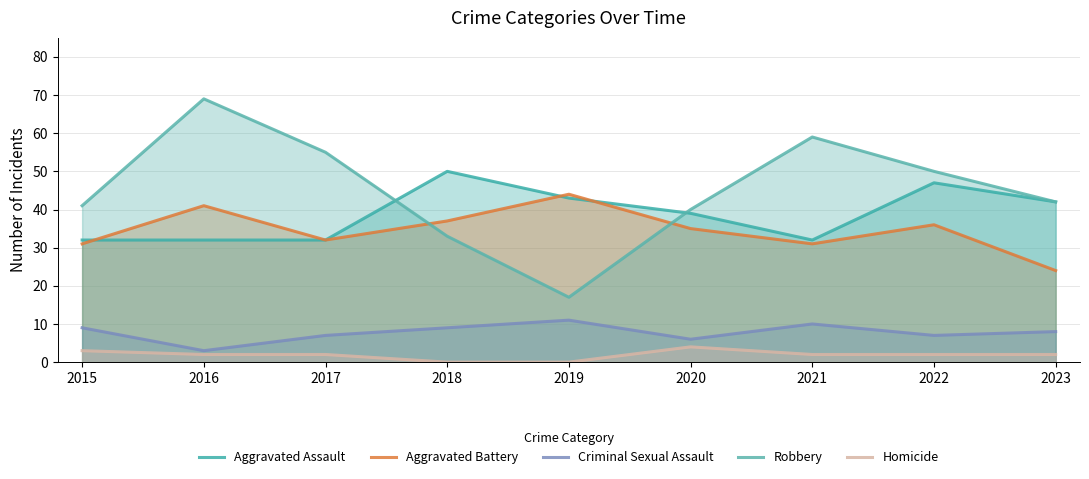

How many lines are shown in the chart?

5